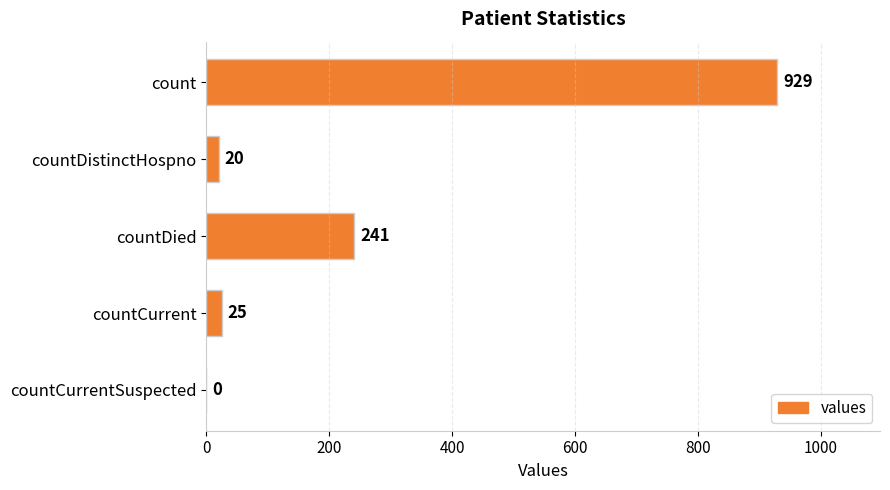

How many positive values are there?

4